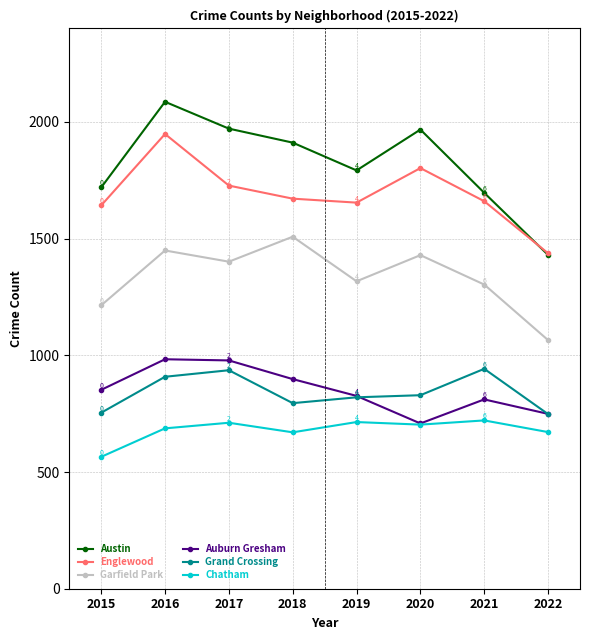

Reading right to left, transcribe all the data shown in this chart.

Austin: 2022=1430	2021=1696	2020=1967	2019=1792	2018=1911	2017=1971	2016=2086	2015=1719
Englewood: 2022=1437	2021=1660	2020=1802	2019=1654	2018=1671	2017=1727	2016=1948	2015=1642
Garfield Park: 2022=1065	2021=1303	2020=1429	2019=1317	2018=1508	2017=1401	2016=1449	2015=1214
Auburn Gresham: 2022=749	2021=811	2020=708	2019=826	2018=898	2017=978	2016=983	2015=852
Grand Crossing: 2022=748	2021=942	2020=829	2019=820	2018=795	2017=936	2016=908	2015=754
Chatham: 2022=671	2021=721	2020=703	2019=714	2018=670	2017=711	2016=687	2015=565